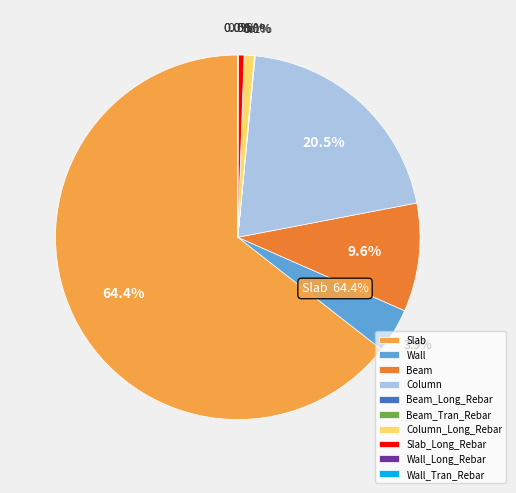

How many slices are in this pie chart?

10